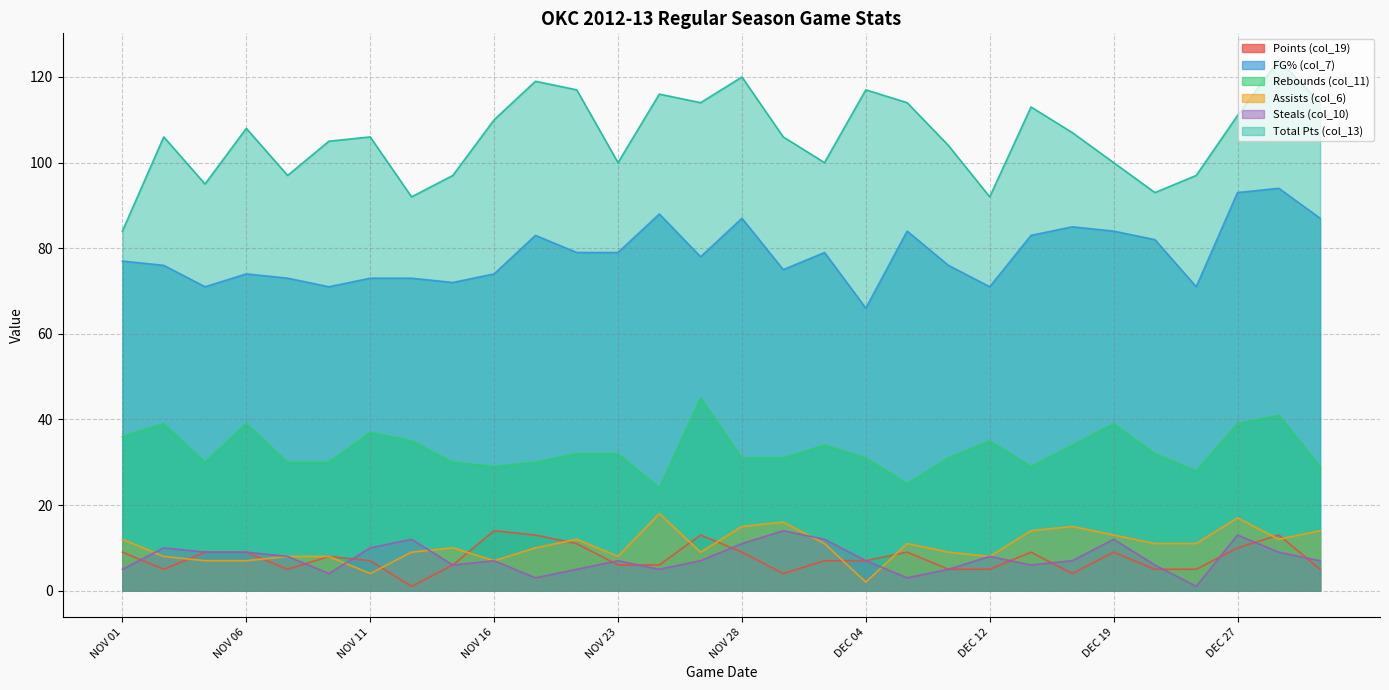

What is the difference between the maximum and minimum values in the Assists (col_6) series?

16